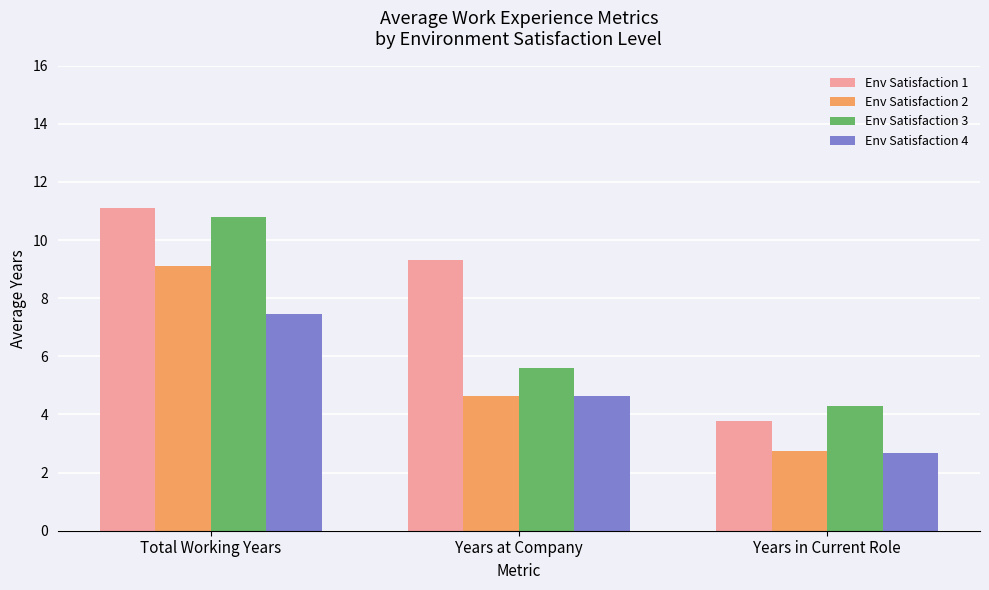

What is the average value of the Env Satisfaction 4 series?

4.9